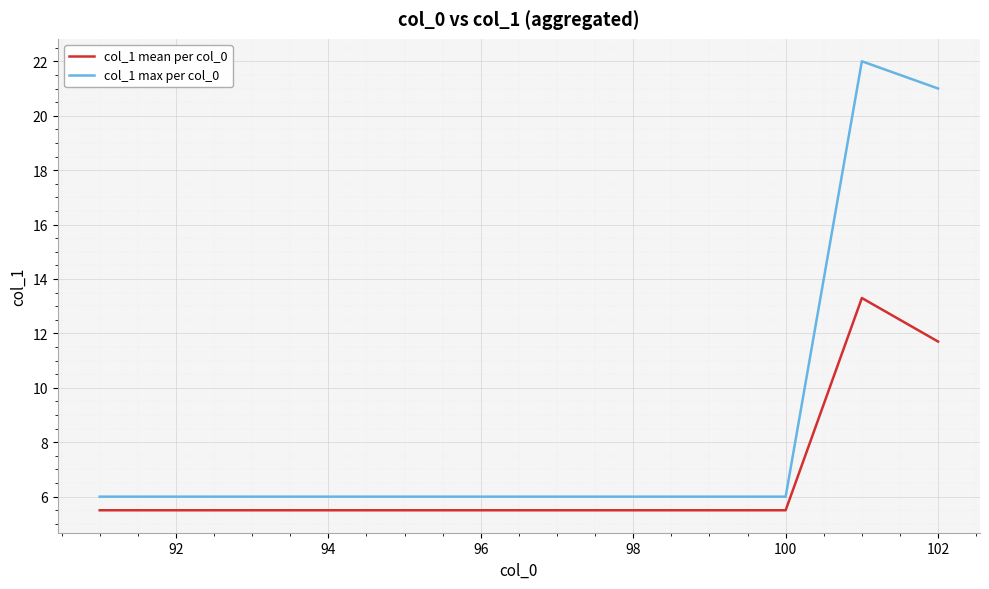

Which series has the widest spread of values?

col_1 max per col_0